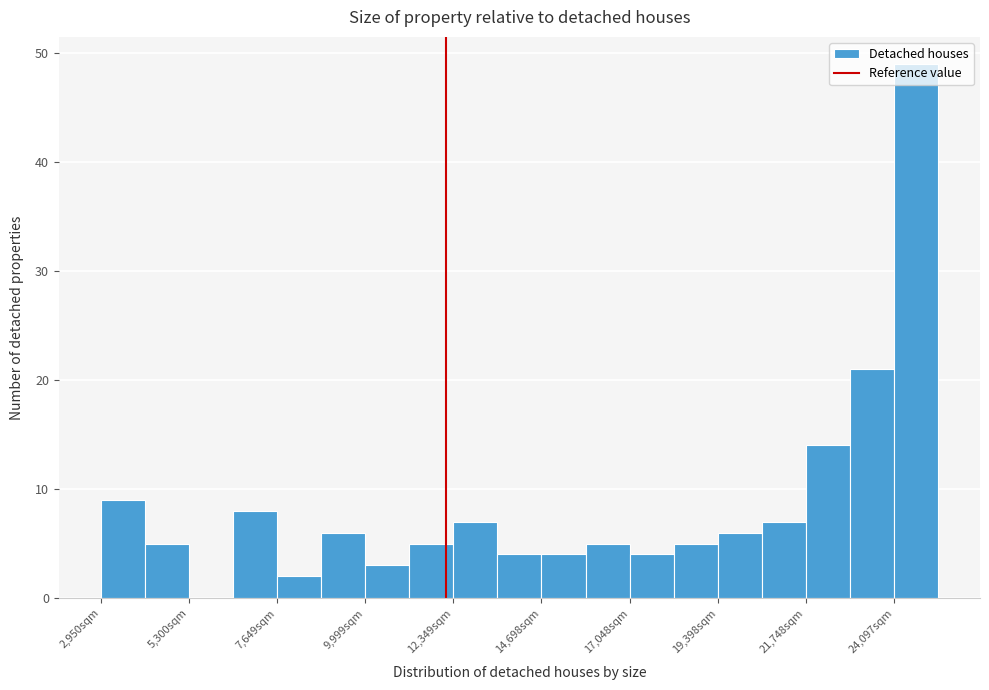

Read against the x-axis, roughly where is the centre of the tallest bar?

24500